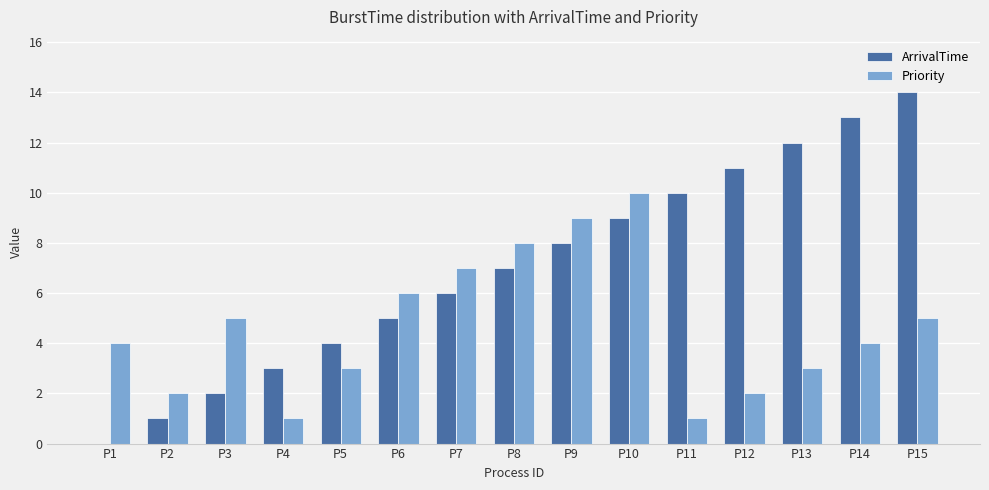

Reading right to left, transcribe all the data shown in this chart.

ArrivalTime: P15=14	P14=13	P13=12	P12=11	P11=10	P10=9	P9=8	P8=7	P7=6	P6=5	P5=4	P4=3	P3=2	P2=1	P1=0
Priority: P15=5	P14=4	P13=3	P12=2	P11=1	P10=10	P9=9	P8=8	P7=7	P6=6	P5=3	P4=1	P3=5	P2=2	P1=4